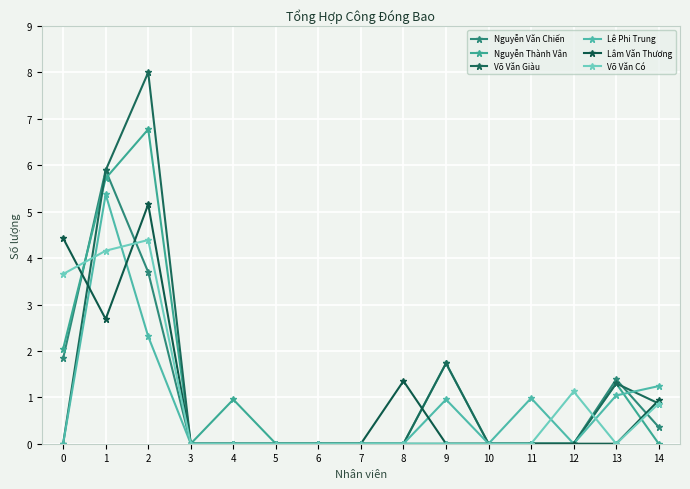

Count the number of data series in this chart.

6